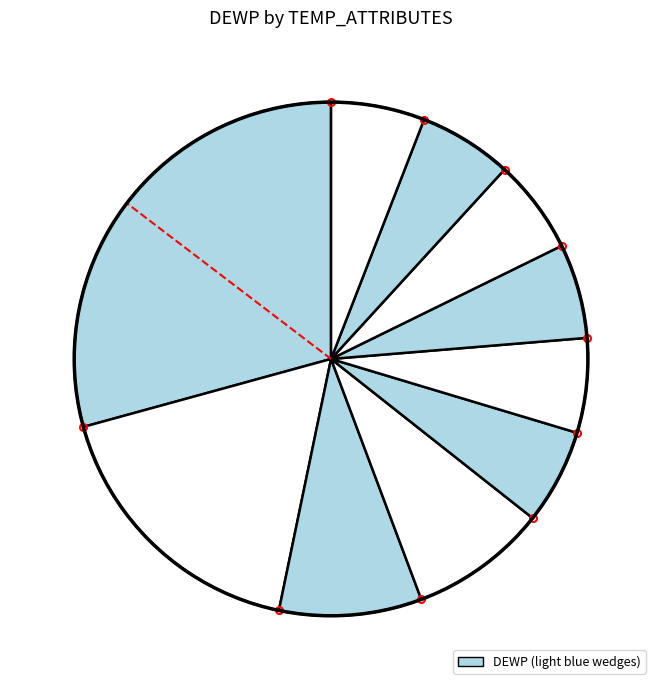

How many segments does this pie chart have?

10